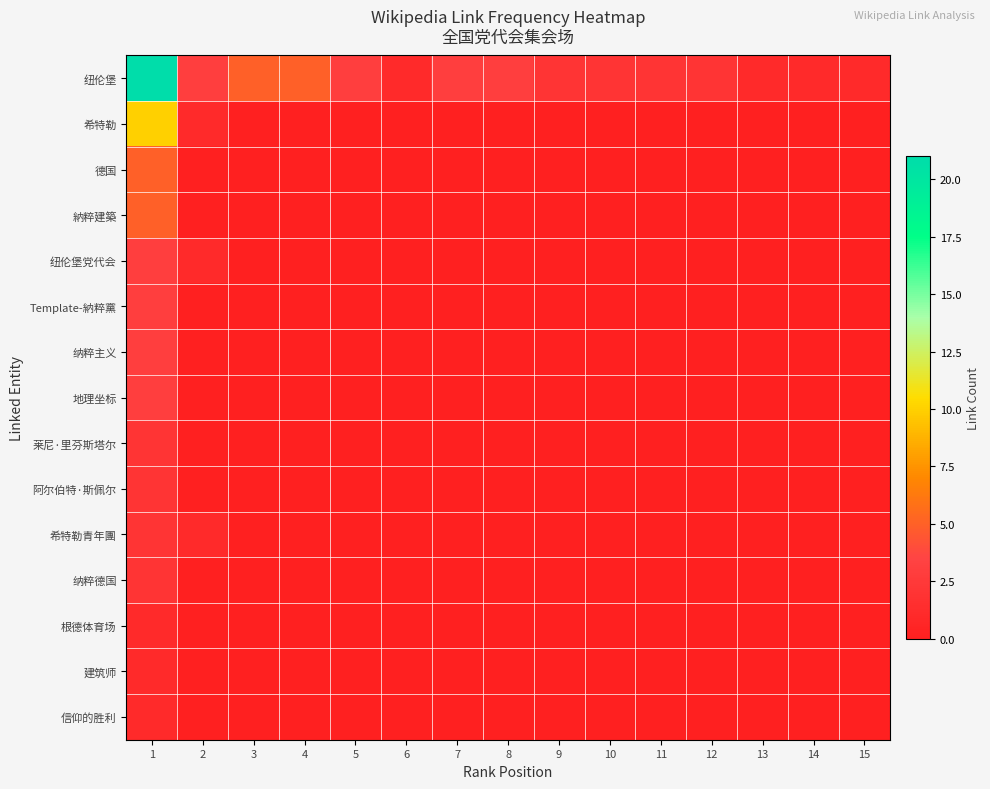

Between 8 and 13, which is larger?

8